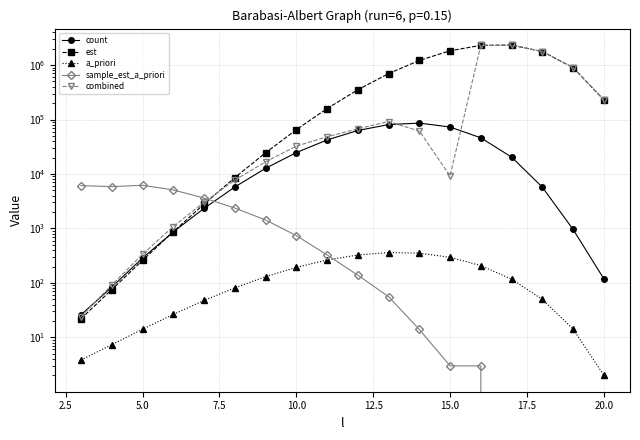

List the series in order of their peak value, lowest first.

a_priori, sample_est_a_priori, count, est, combined